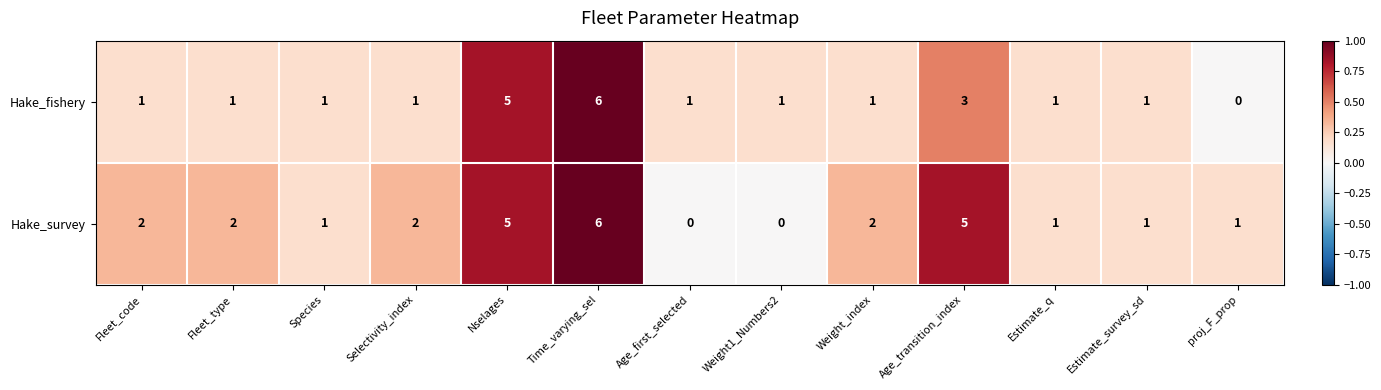

Where is Hake_fishery nearest to the value 3?

Age_transition_index